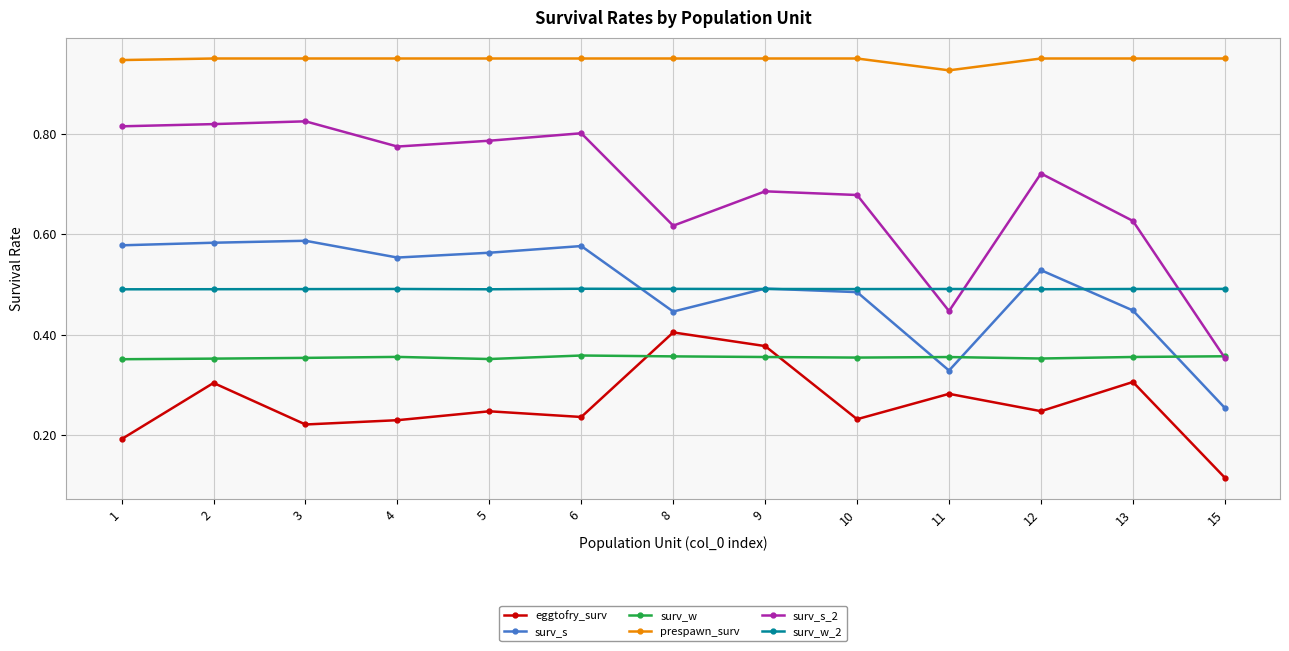

True or false: surv_s_2 has more than 1 points higher than both neighbors.

True